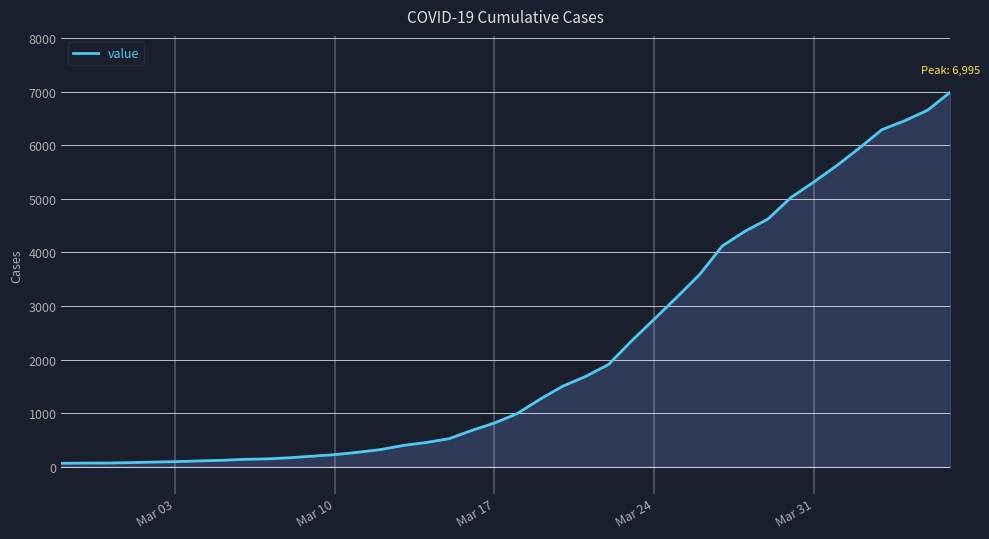

What is the difference between the second highest and minimum values?

6593